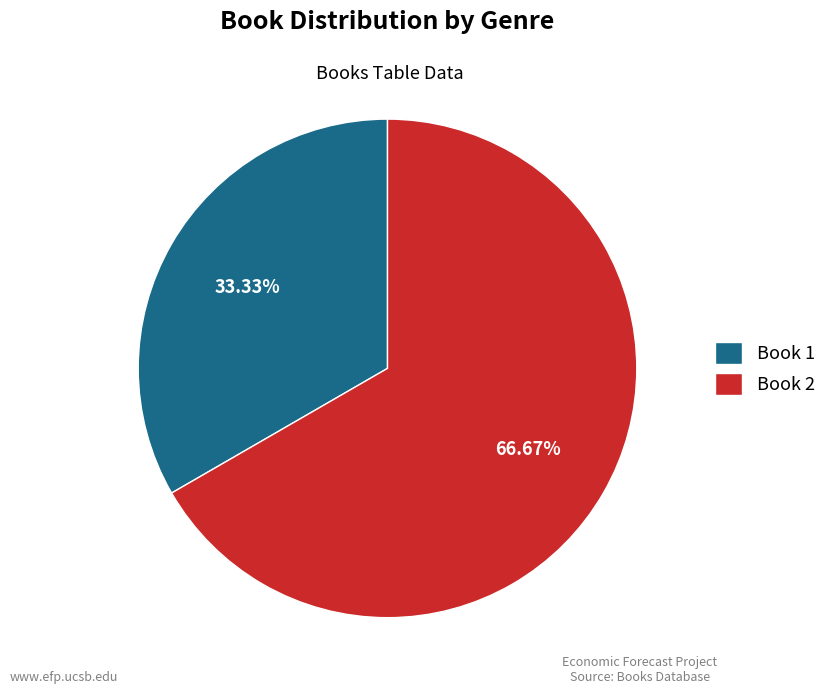

Between Book 2 and Book 1, which is larger?

Book 2